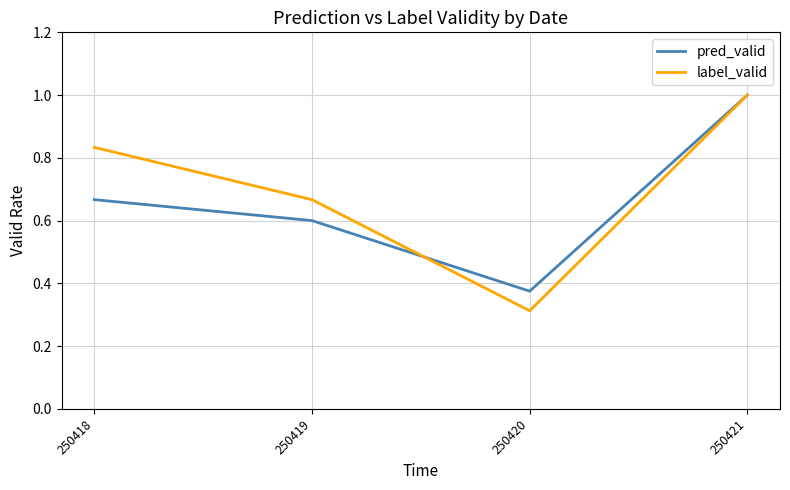

How many pred_valid values are between 0 and 1?

4